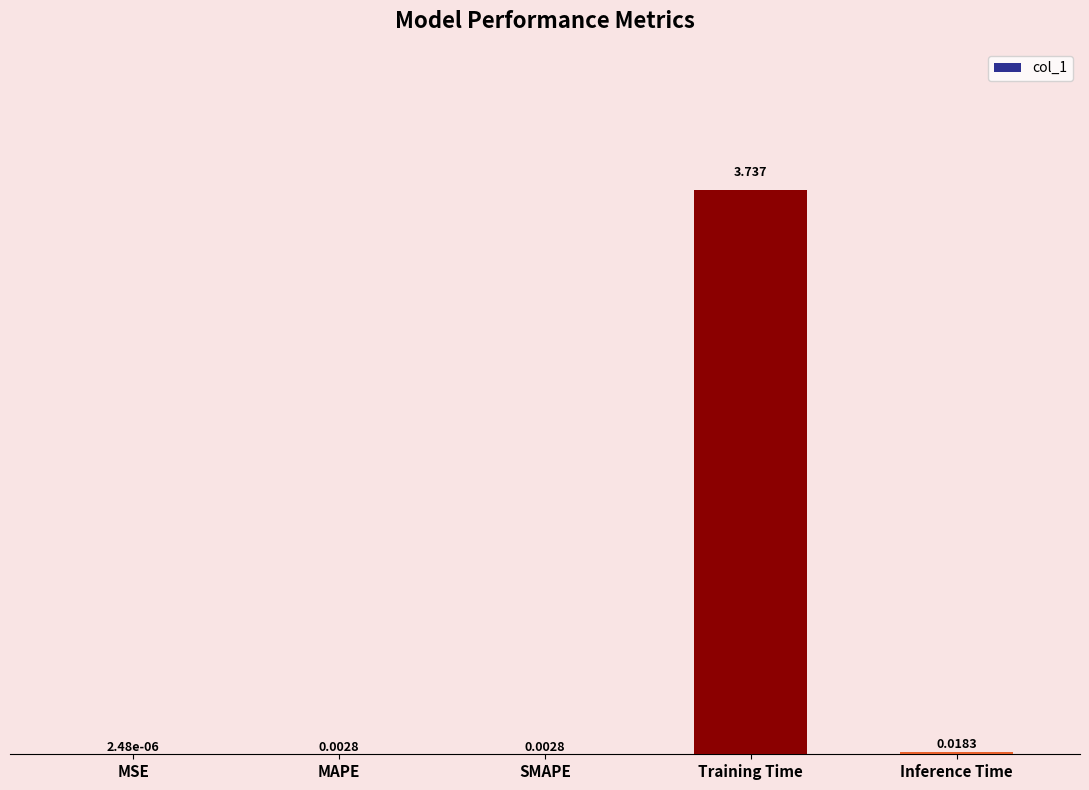

Between Inference Time and SMAPE, which is larger?

Inference Time